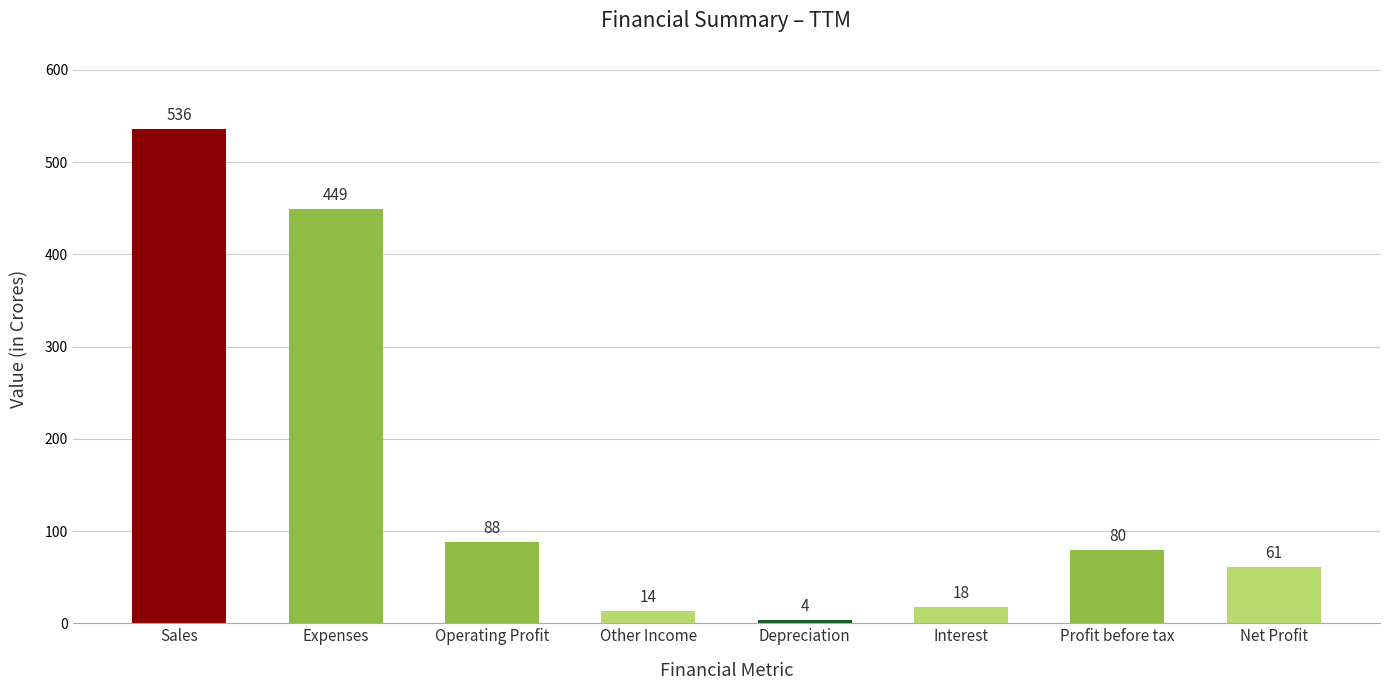

At which category does the chart reach its minimum across all series?

Depreciation